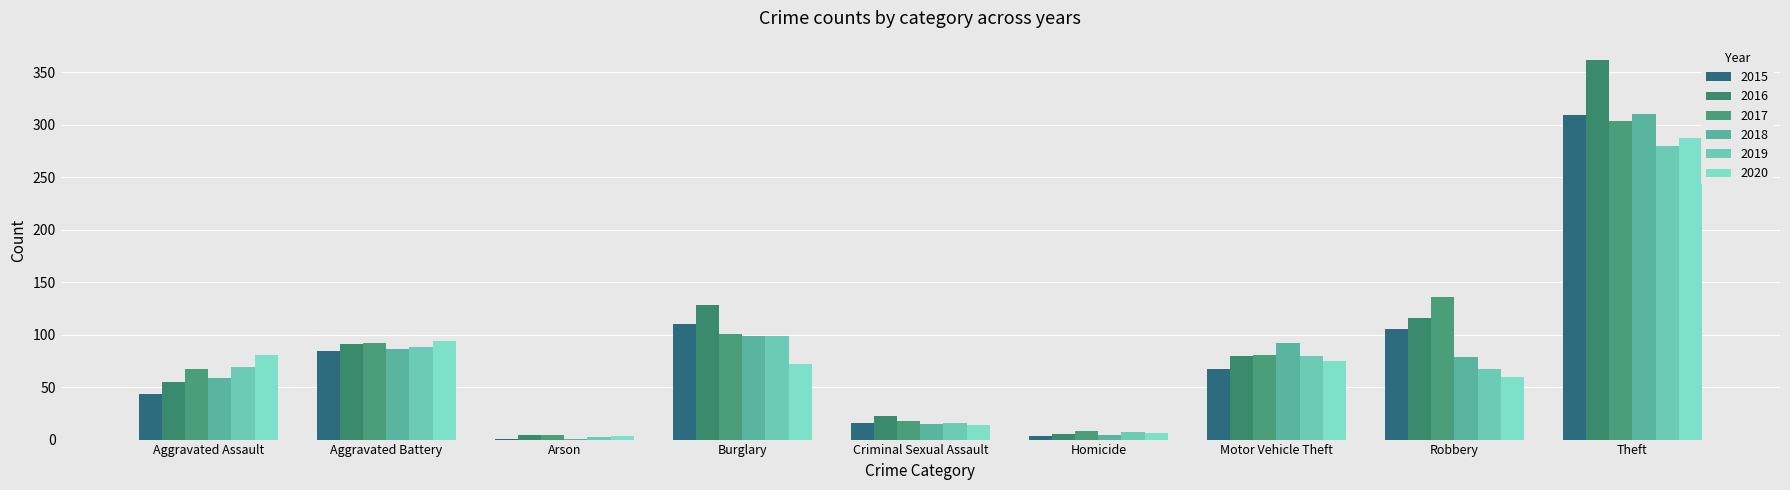

What is the value of the 2020 bar at the 9th from the left?

287